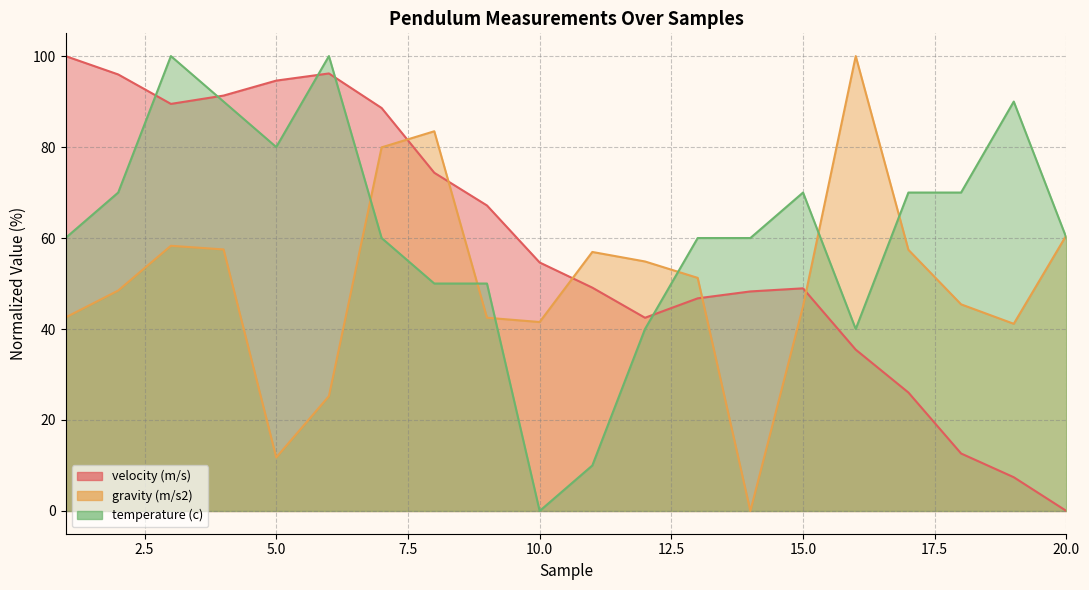

Which category has the highest value across all series?

1